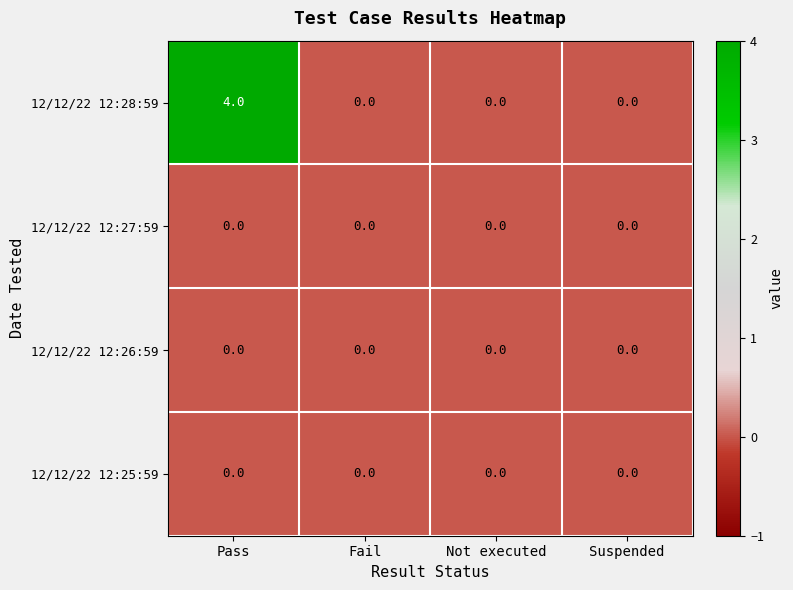

Count the 12/12/22 12:28:59 values in the range 0 to 4.

4